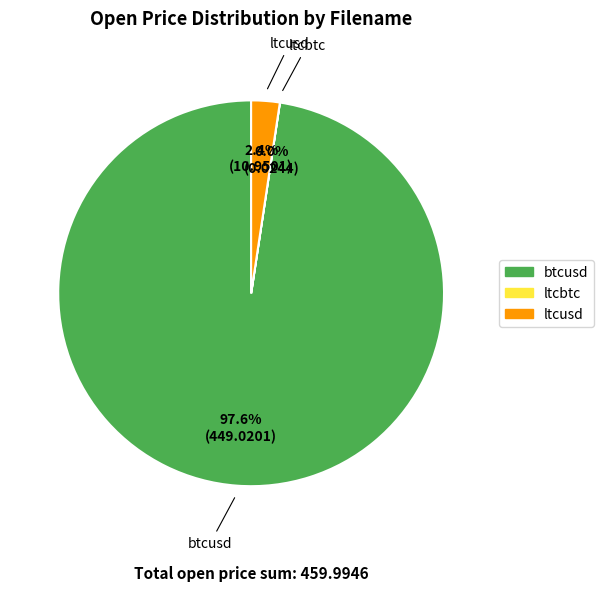

To the nearest percent, what percentage of the pie is btcusd?

98%